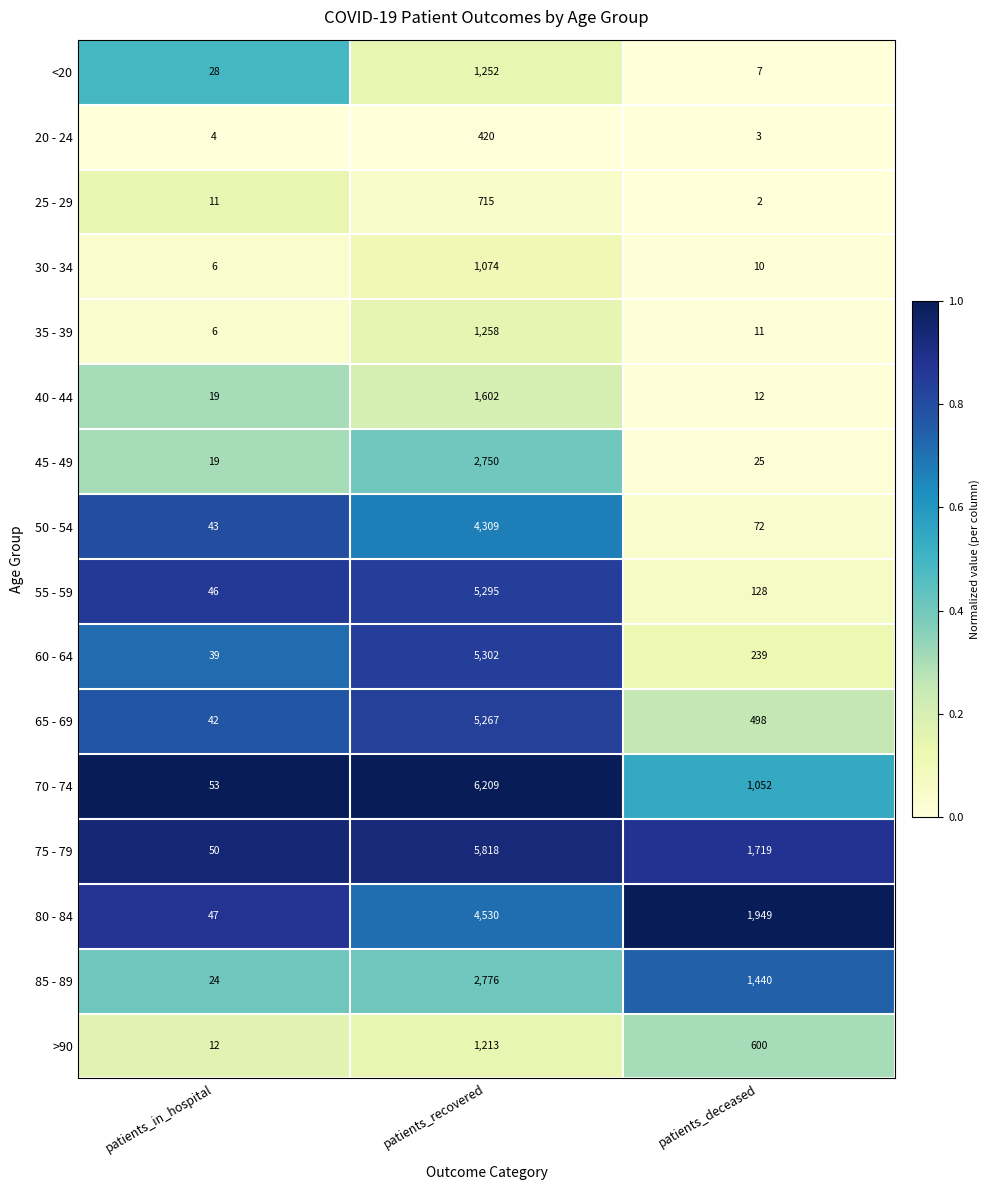

At which label is 25 - 29 closest to 358?

patients_in_hospital